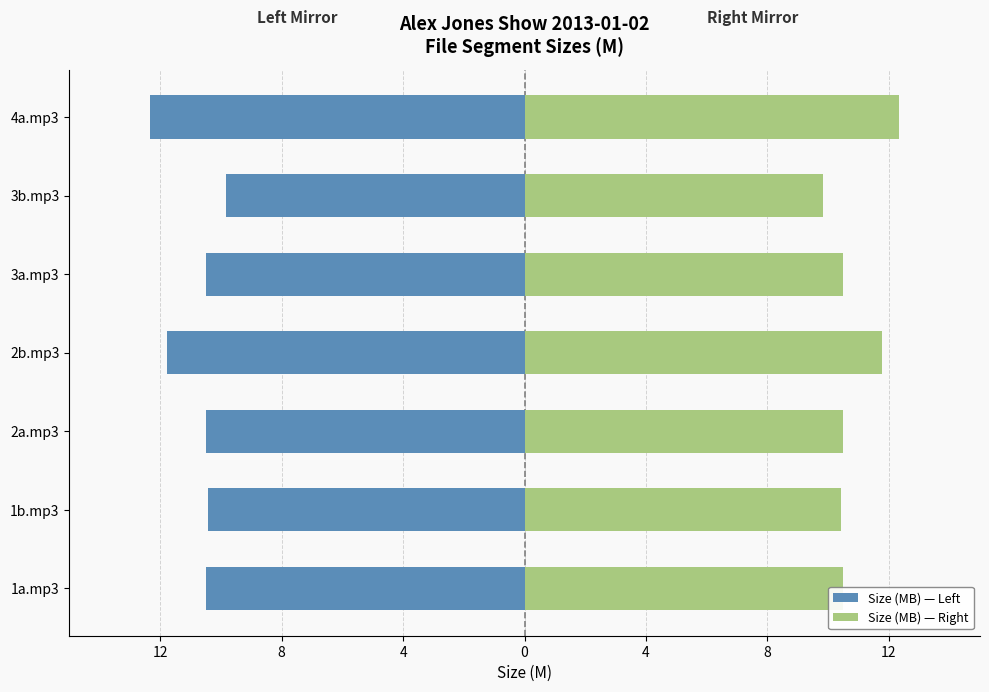

Reading left to right, list all the values displayed in this chart.

Size (MB): -10.5	-10.4	-10.5	-11.8	-10.5	-9.8	-12.3
Size (MB) right: 10.5	10.4	10.5	11.8	10.5	9.8	12.3